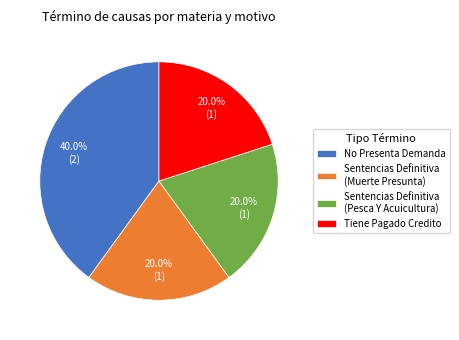

Does No Presenta Demanda represent more than half of the total?

No